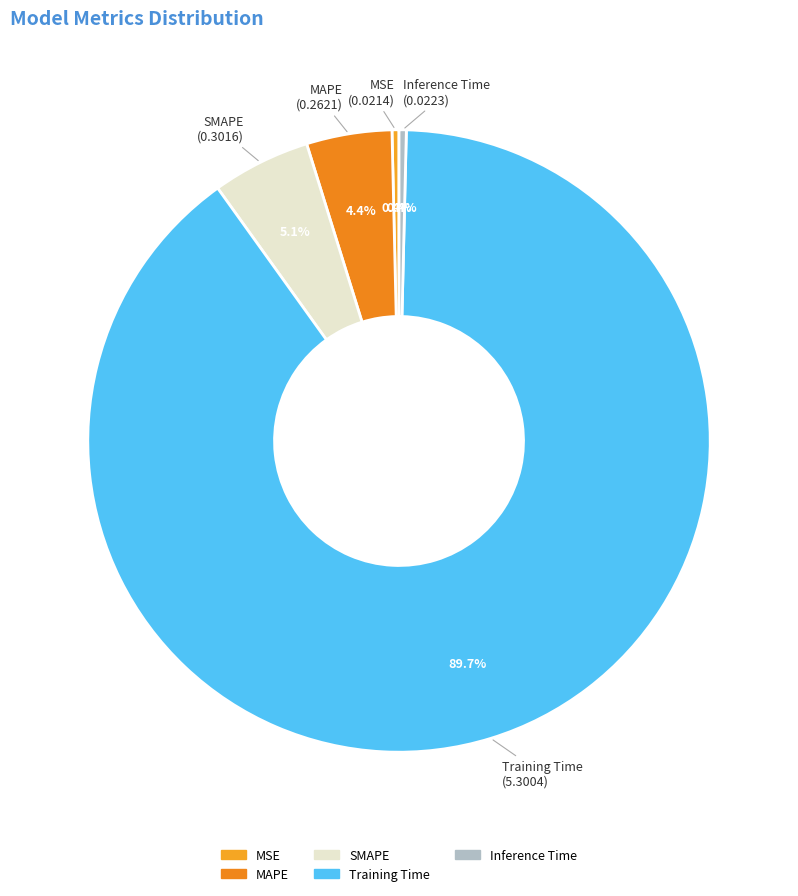

Which category has the biggest portion of the pie?

Training Time